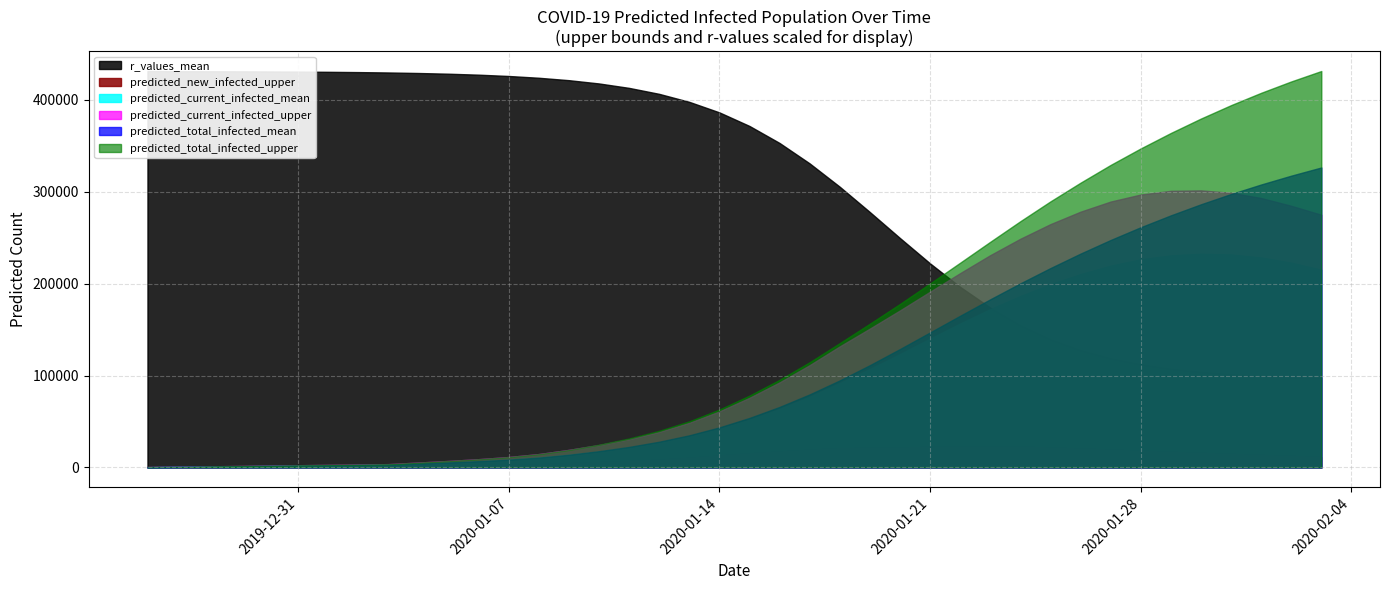

True or false: predicted_new_infected_upper and predicted_current_infected_upper cross at least once.

False